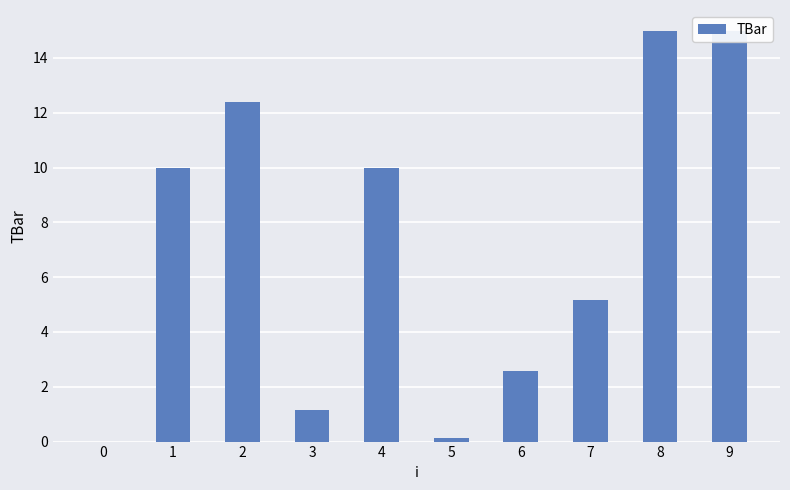

Reading left to right, extract all data points from this chart.

0.0	10.0	12.4	1.1	10.0	0.1	2.6	5.2	15.0	15.0